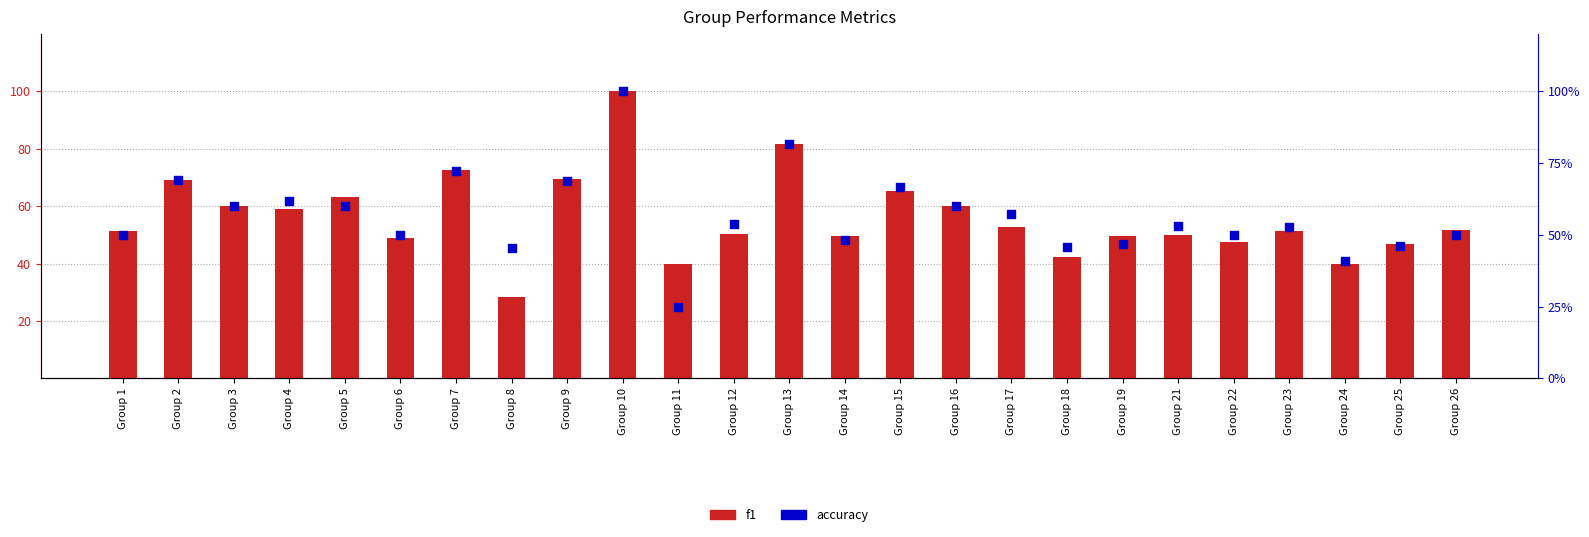

Is the value of f1 at Group 11 greater than the value of accuracy at Group 23?

No